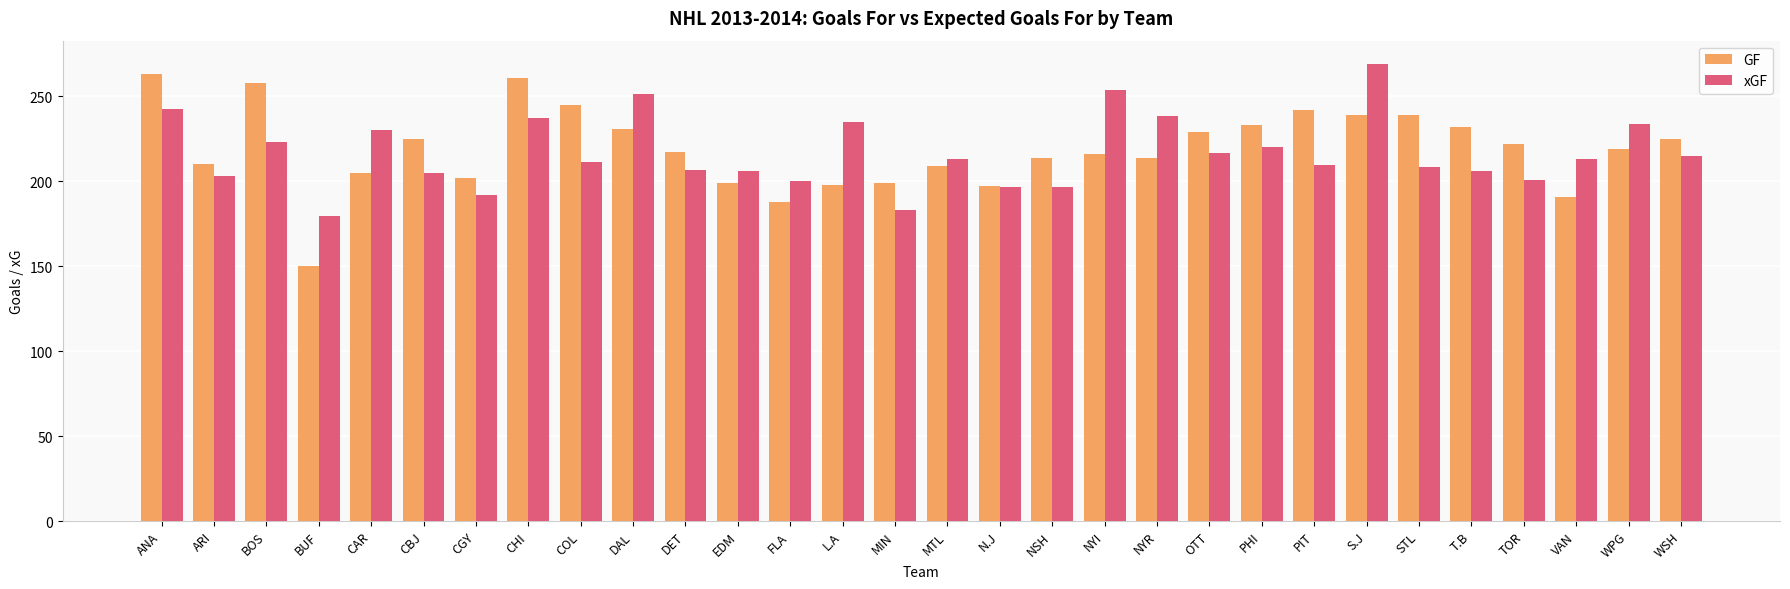

At which label does GF first exceed 219?

ANA